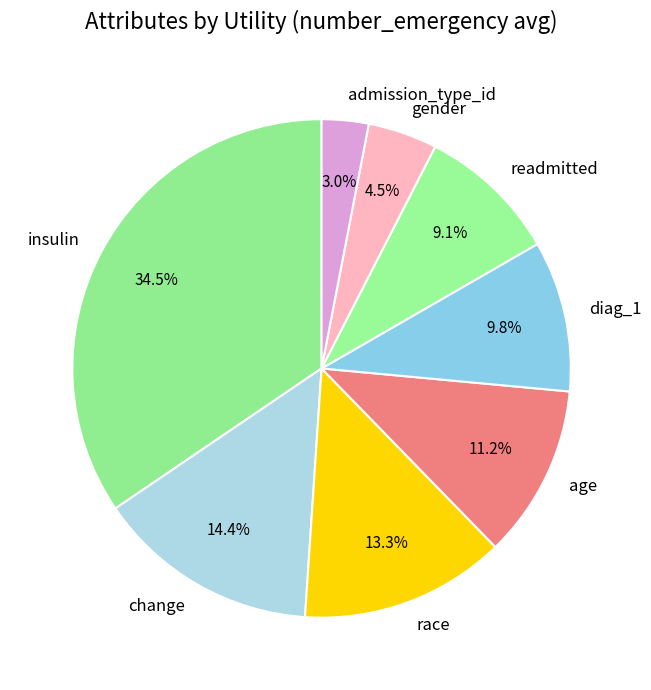

Combined, do race and age account for over 50%?

No